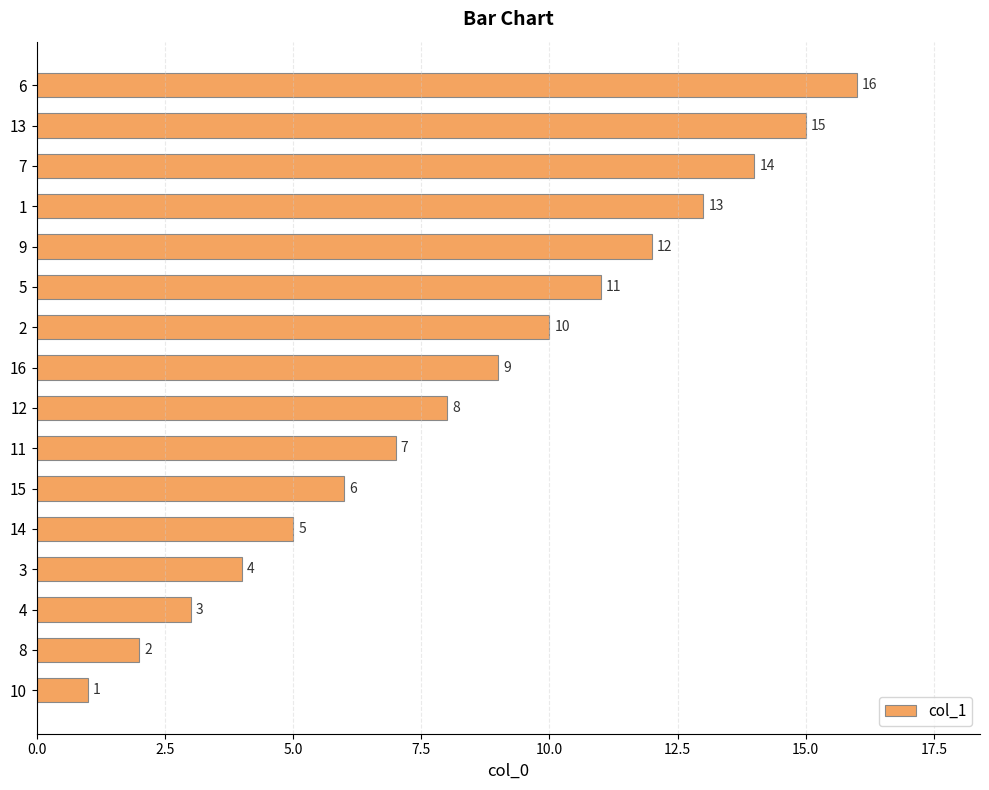

Rank the categories by value from highest to lowest.

6, 13, 7, 1, 9, 5, 2, 16, 12, 11, 15, 14, 3, 4, 8, 10